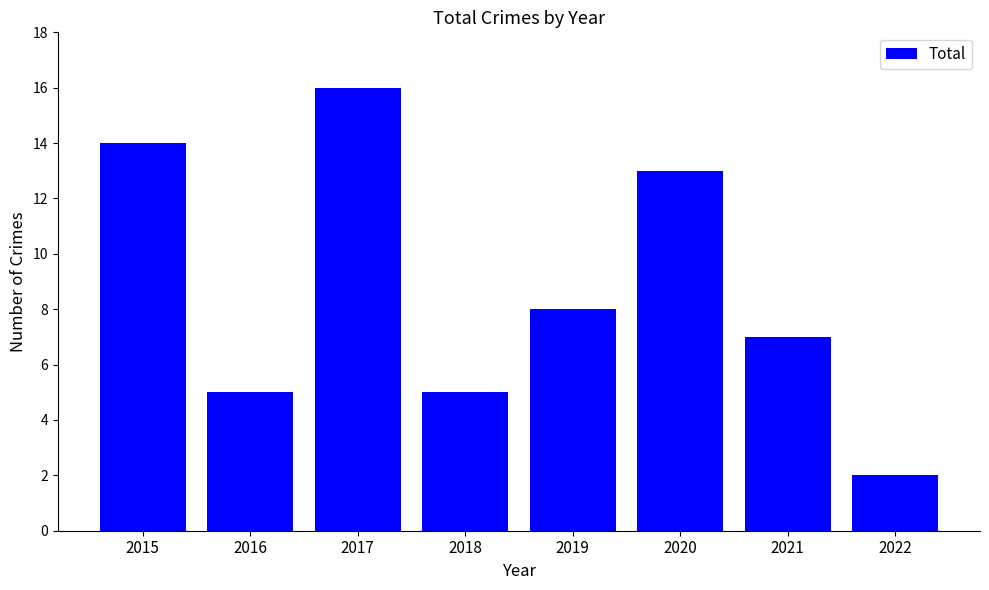

What is the difference between the maximum and minimum values?

14